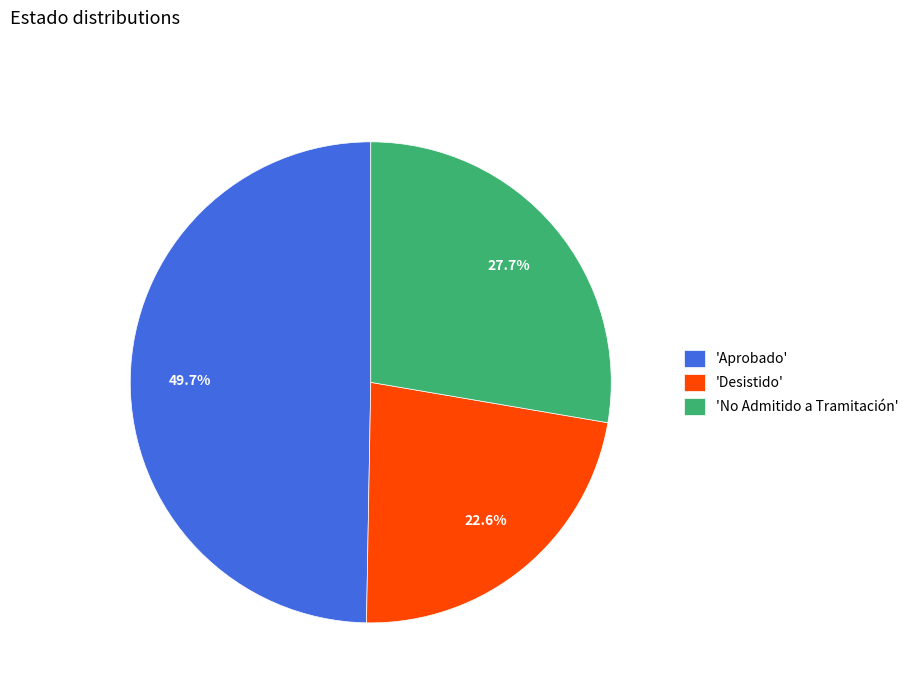

What percentage is NOT represented by 'Aprobado'?

50.3%